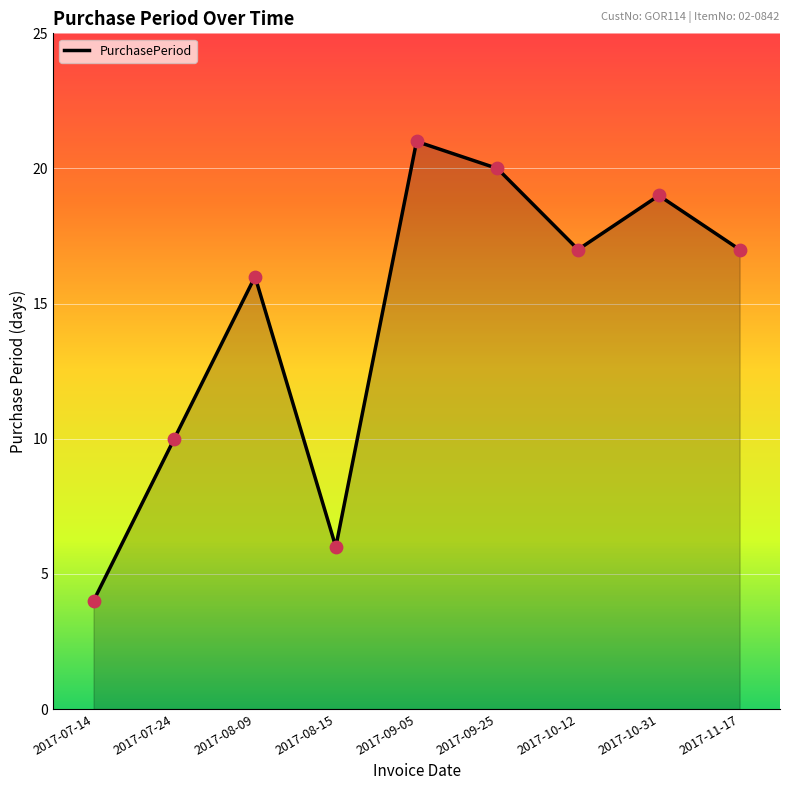

What is the change in value from 2017-08-09 to 2017-11-17?

+1